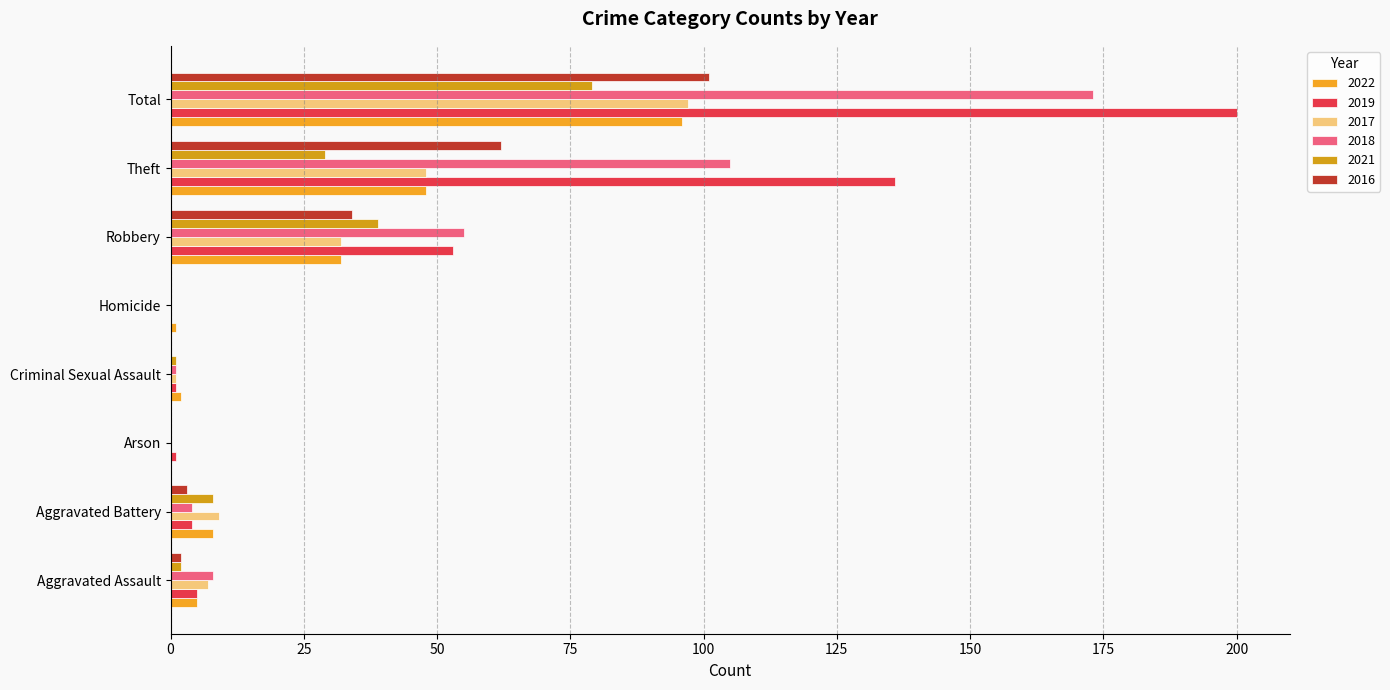

At which label does 2021 reach its peak?

Total